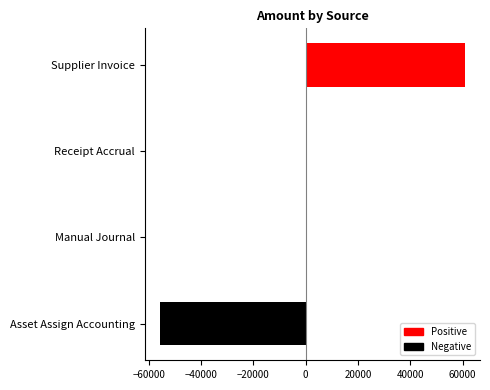

Is it true that the value at Asset Assign Accounting is -55666.6?

True